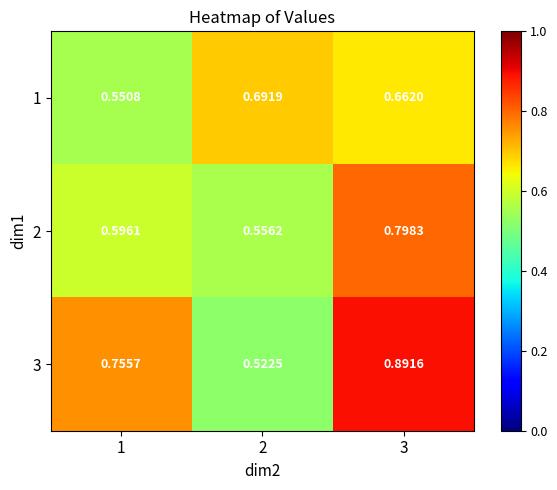

Is the value of 2 at 2 greater than the value of 1 at 1?

Yes